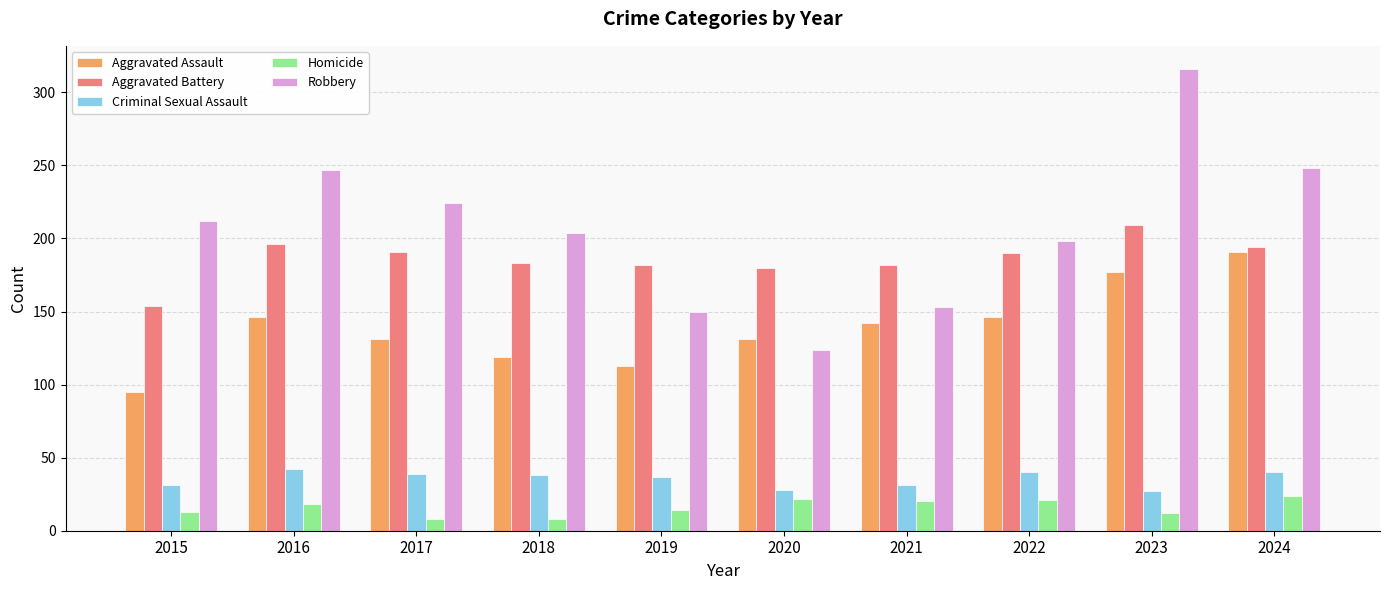

Are the bars grouped side by side (vs. stacked)?

Yes